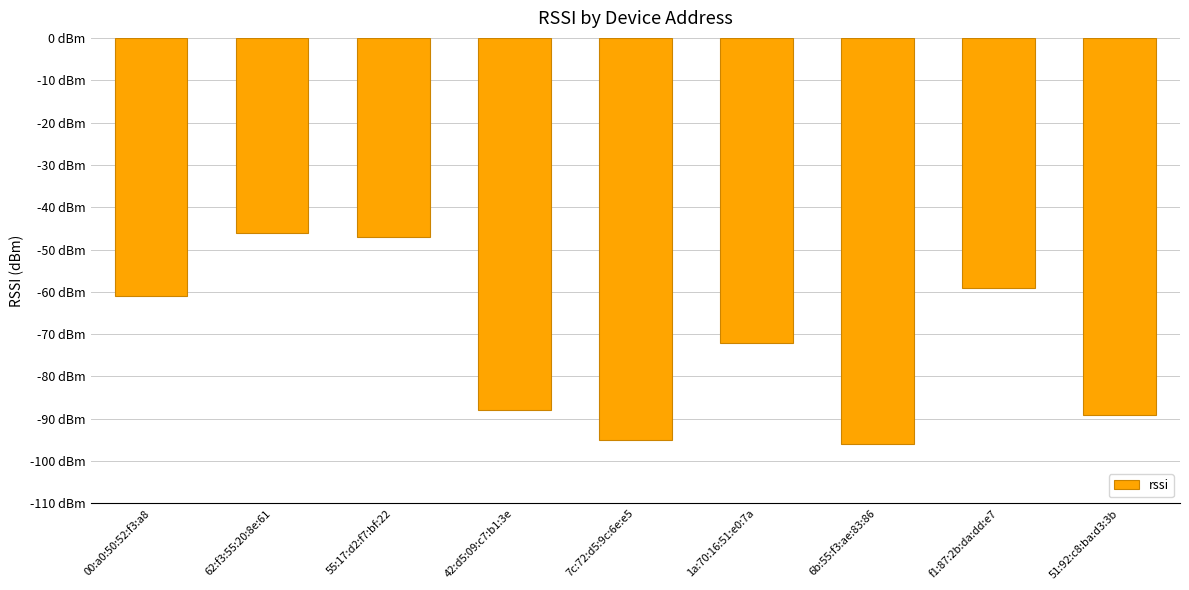

Where does the data first go above -72?

00:a0:50:52:f3:a8